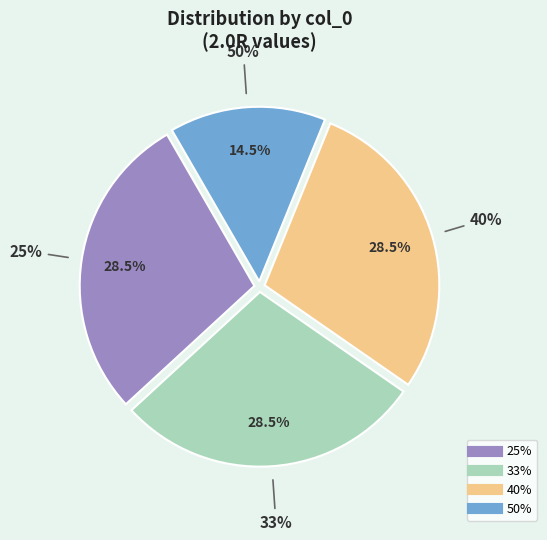

To the nearest percent, what portion does 40% represent?

29%